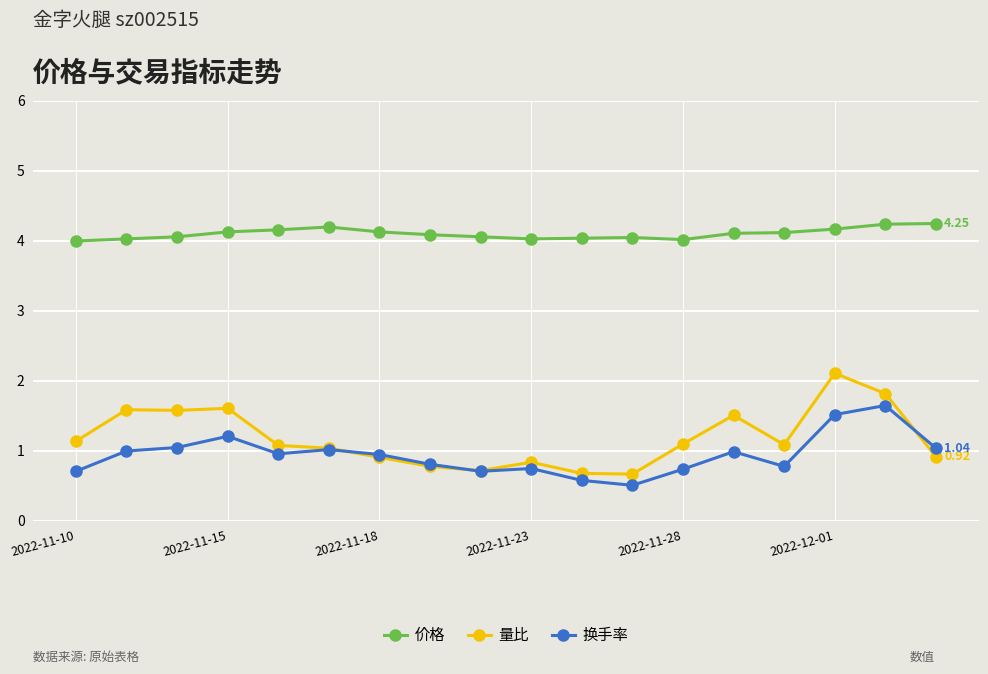

True or false: 换手率 and 价格 intersect in this chart.

False